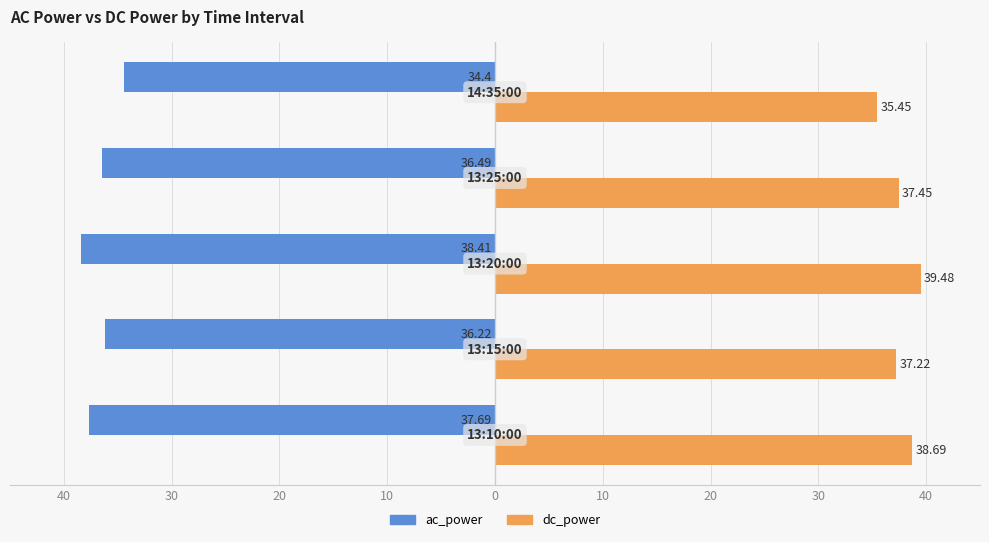

What are all the series names shown in the legend?

ac_power, dc_power